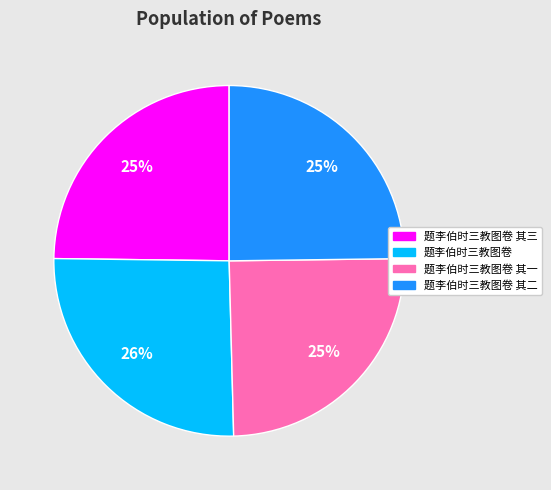

Is there a majority slice in this chart?

No